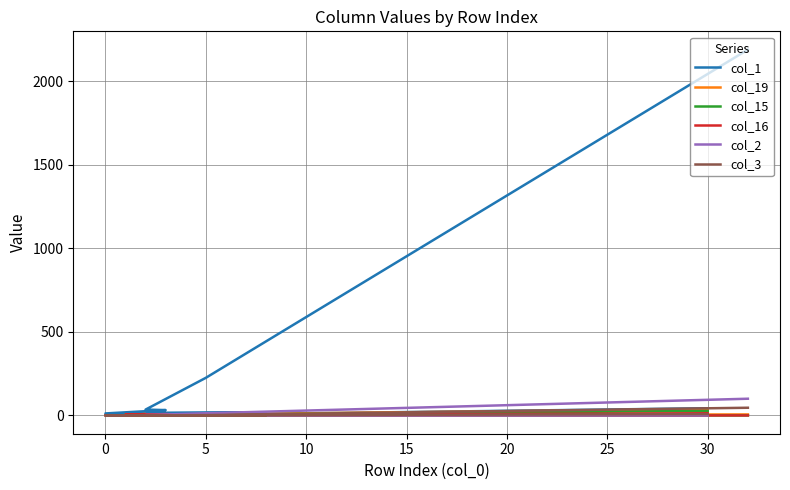

True or false: col_19 and col_1 cross at least once.

True